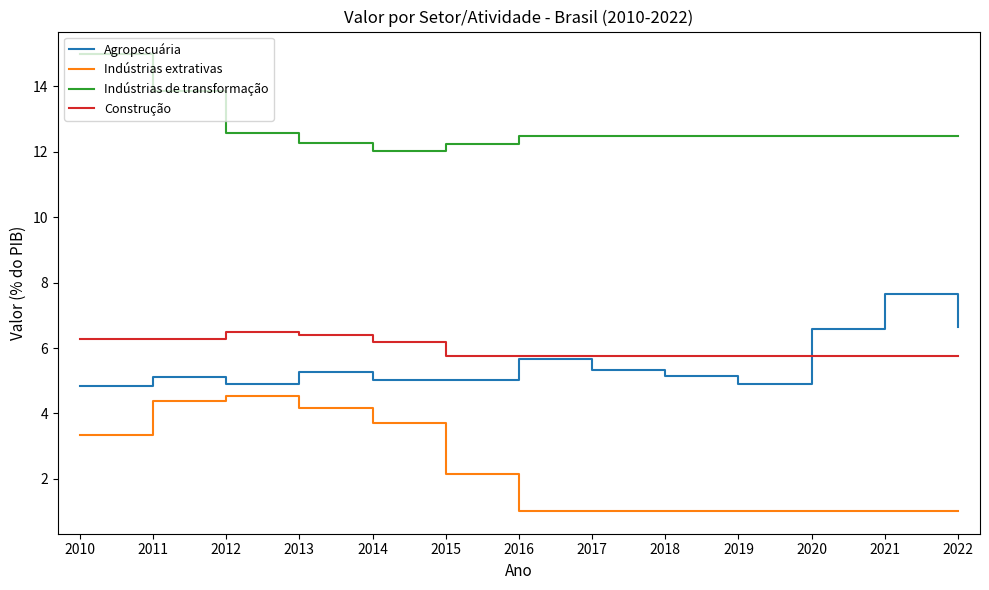

What is the maximum value for Indústrias extrativas?

4.5